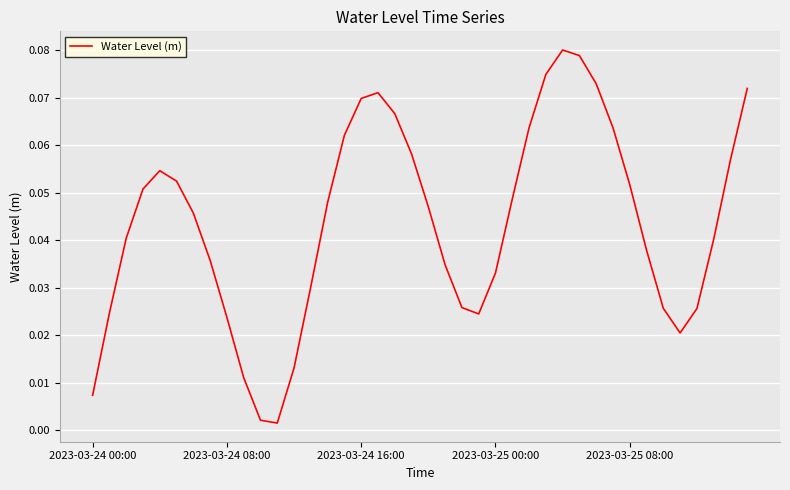

List the labels in order of value, largest first.

28, 29, 27, 30, 39, 17, 16, 18, 31, 26, 15, 19, 38, 2023-03-25 08:00, 5, 32, 2023-03-25 00:00, 25, 14, 20, 6, 2023-03-24 16:00, 37, 33, 7, 21, 24, 13, 22, 34, 36, 2023-03-24 08:00, 23, 8, 35, 12, 9, 2023-03-24 00:00, 10, 11